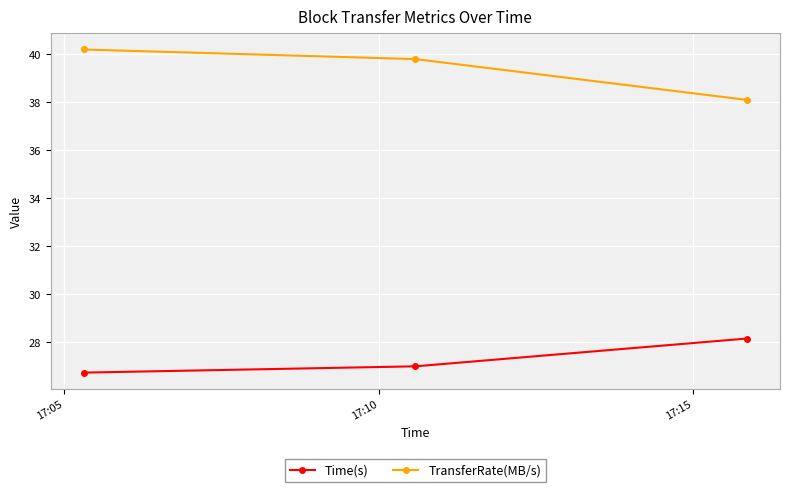

What is the value of the Time(s) point at the 1st from the left?

26.7